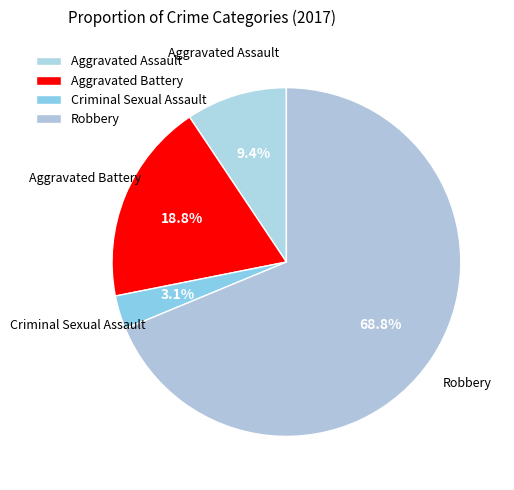

To the nearest percent, what is the combined percentage of Aggravated Battery and Criminal Sexual Assault?

22%